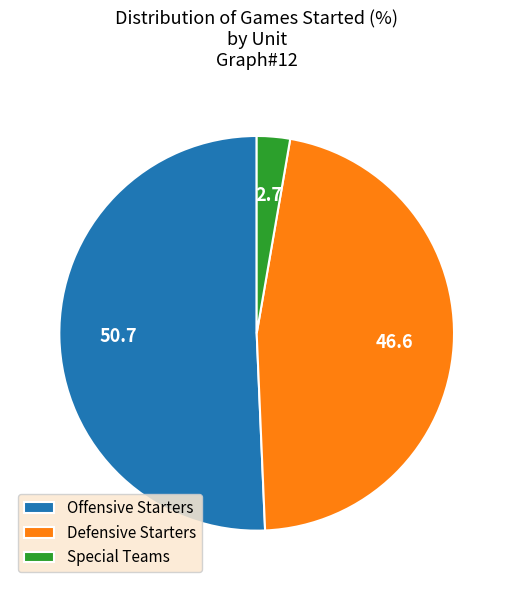

Is the sum of Offensive Starters and Defensive Starters greater than half?

Yes